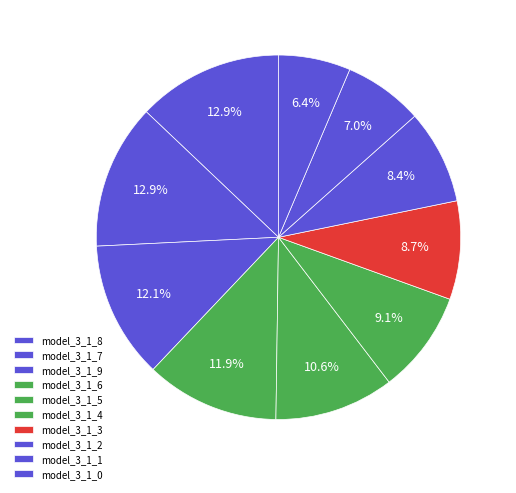

How many segments does this pie chart have?

10